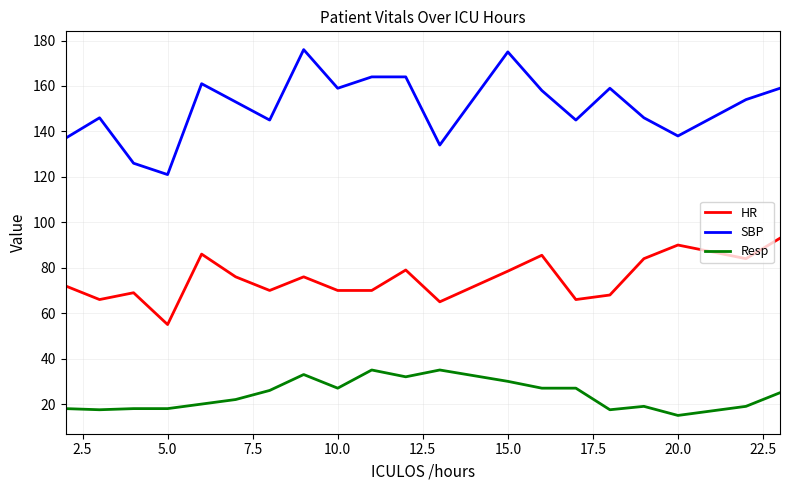

Which series has the largest total across all categories?

SBP